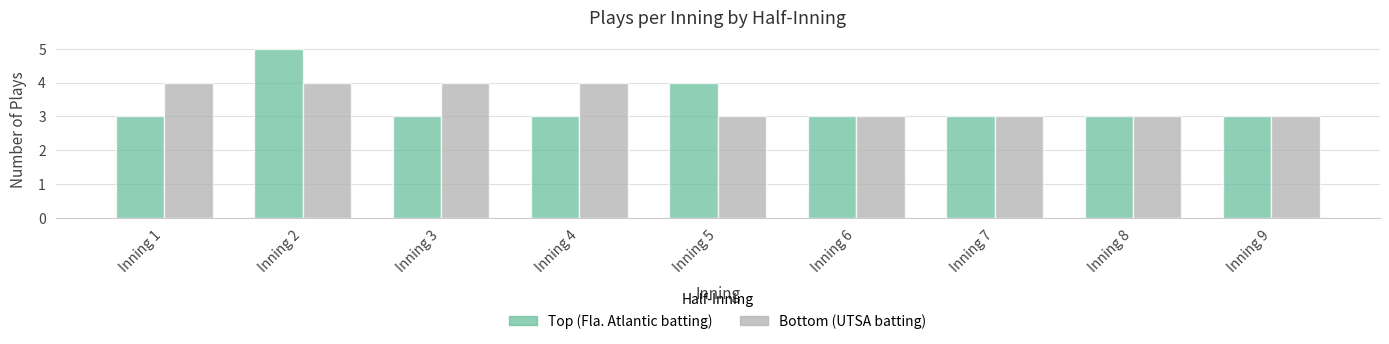

Which series has the widest spread of values?

Top (Fla. Atlantic batting)